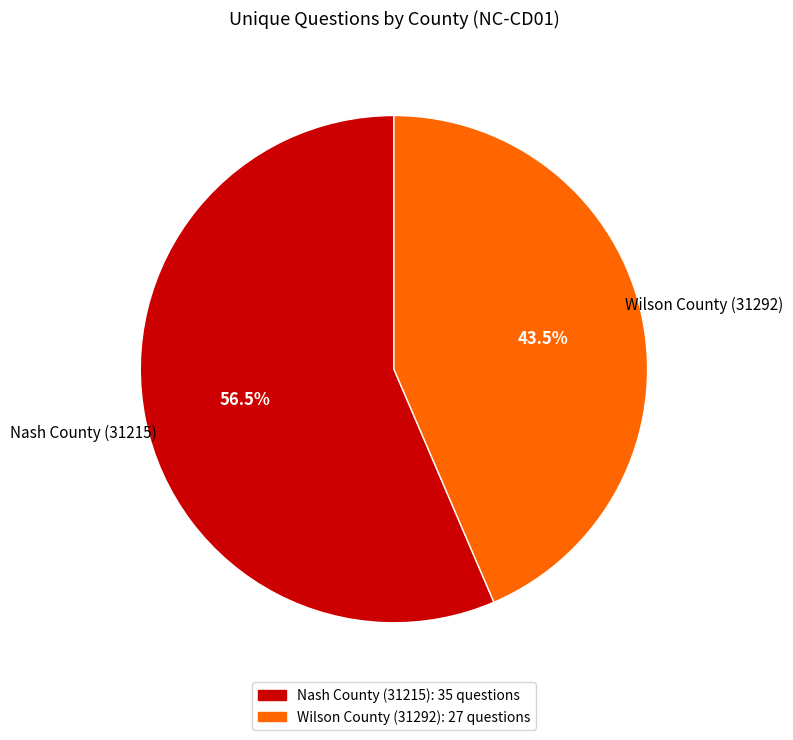

How much of the chart is everything except Nash County (31215)?

43.5%